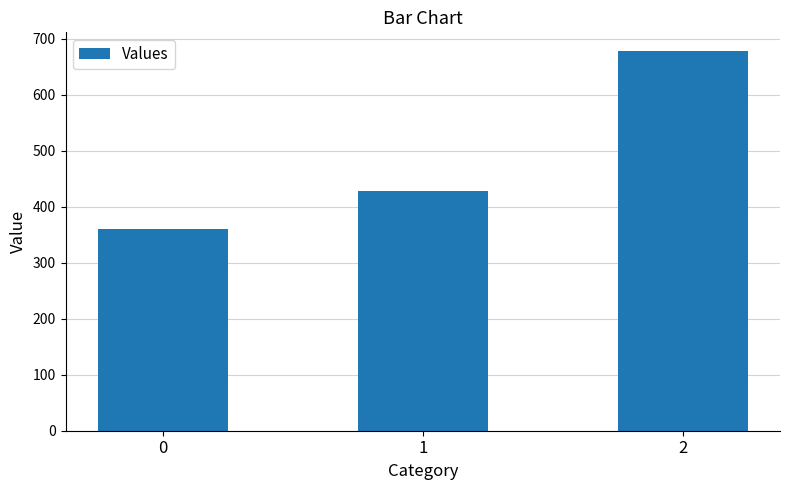

The chart shows a value of 677.8 at 2. True or false?

True